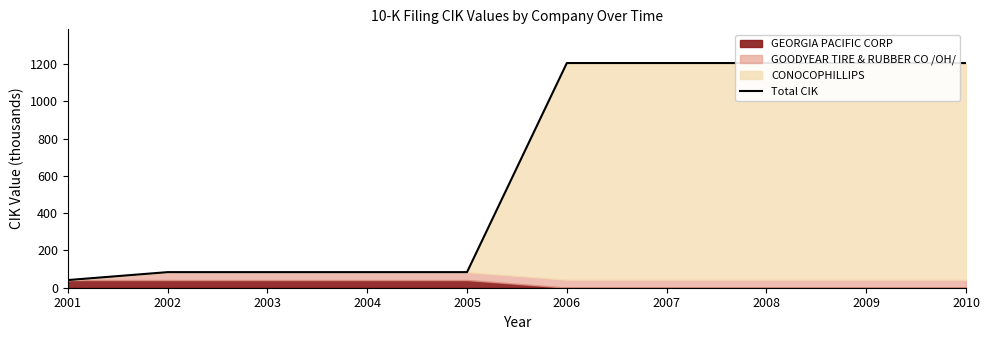

Reading left to right, transcribe all the data shown in this chart.

2001=41.1	2002=83.7	2003=83.7	2004=83.7	2005=83.7	2006=1205.7	2007=1205.7	2008=1205.7	2009=1205.7	2010=1205.7